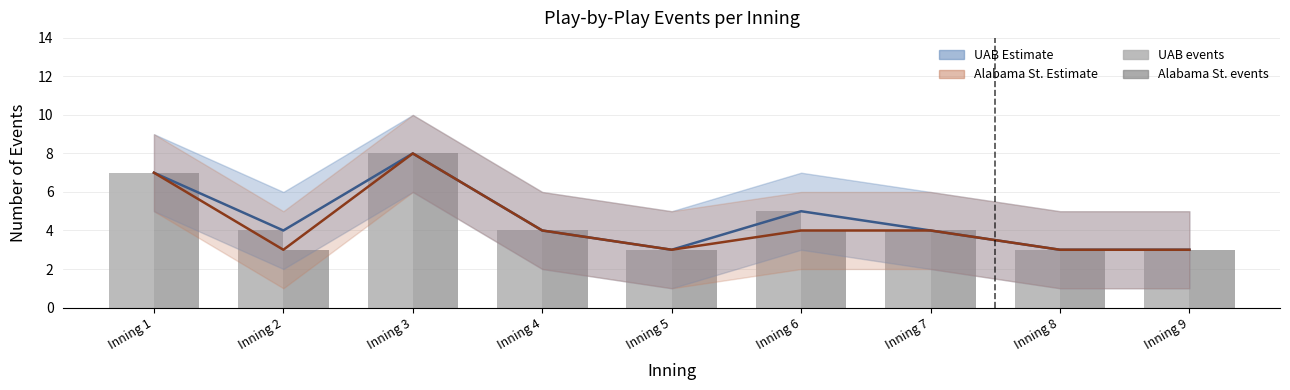

Count the number of categories in the chart.

9